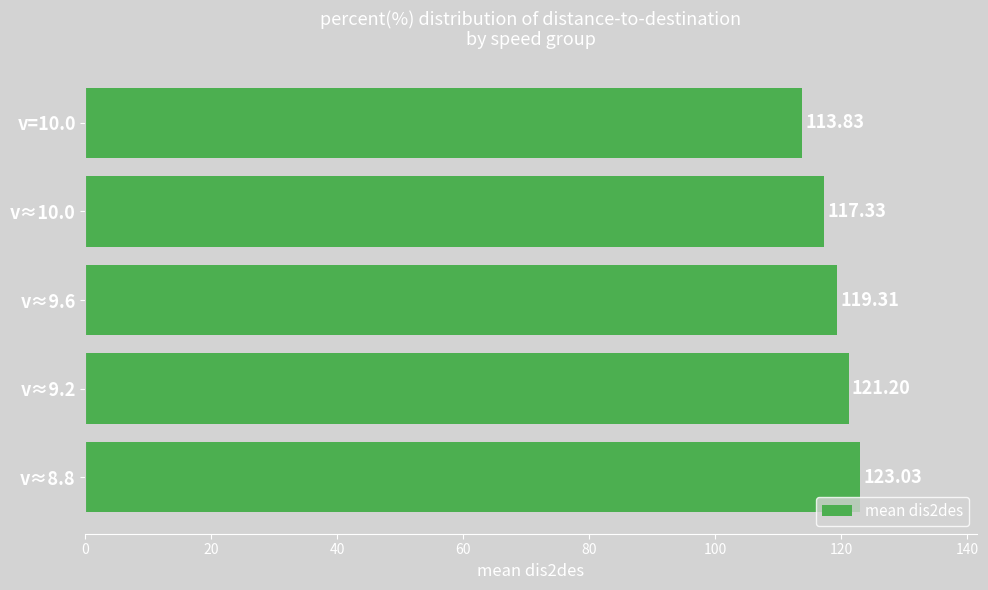

What is the greatest value displayed?

123.0